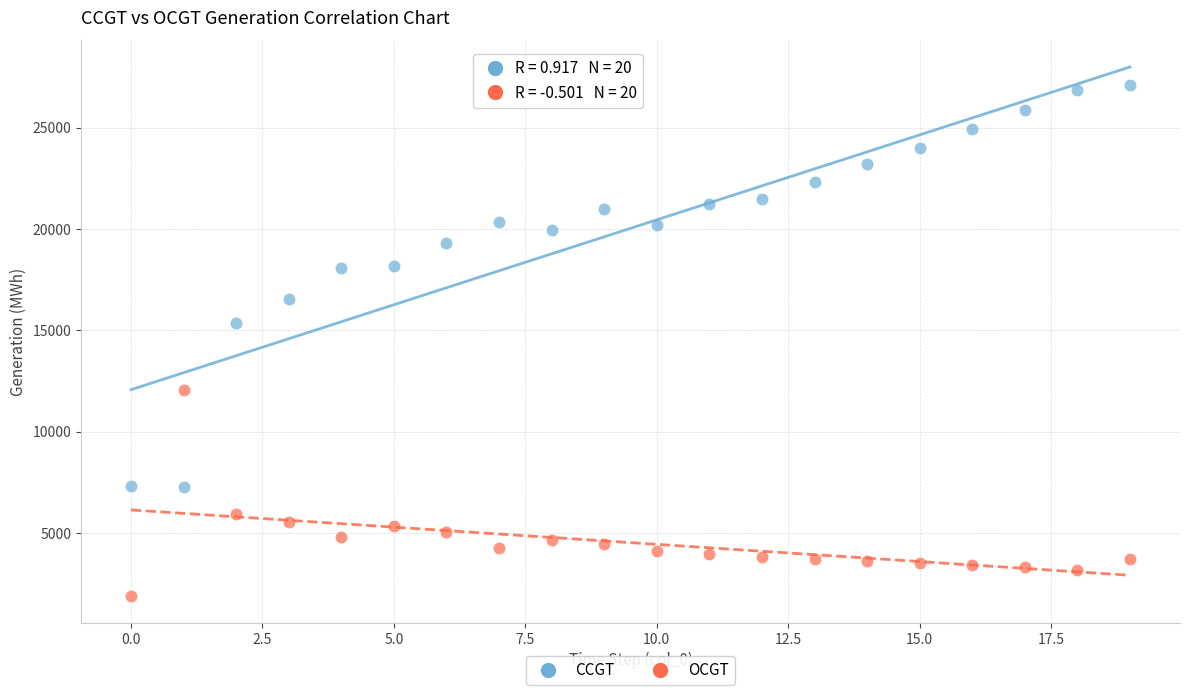

Across all series, what Y value is closest to 14485?

15381